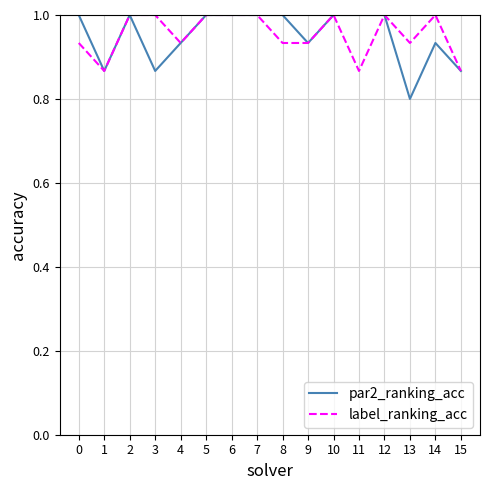

Which series has the widest spread of values?

par2_ranking_acc